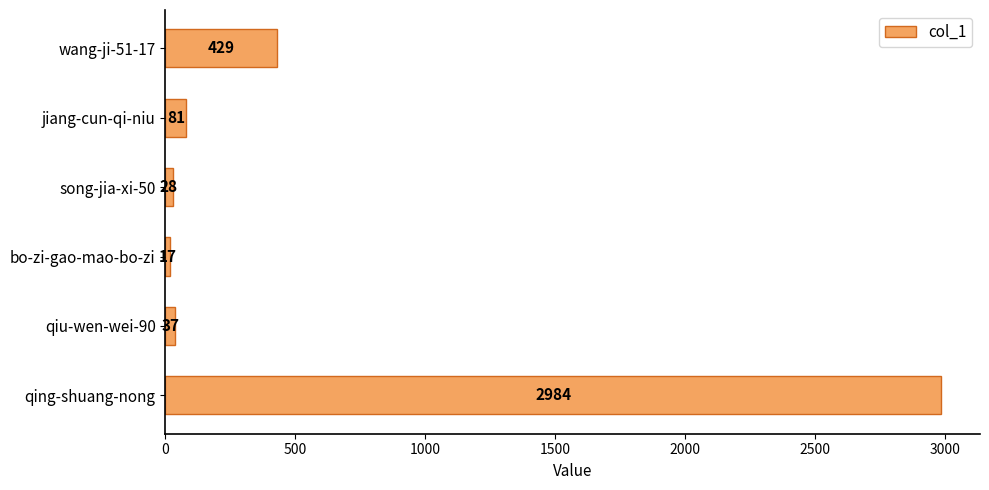

What is the sum of all values?

3576